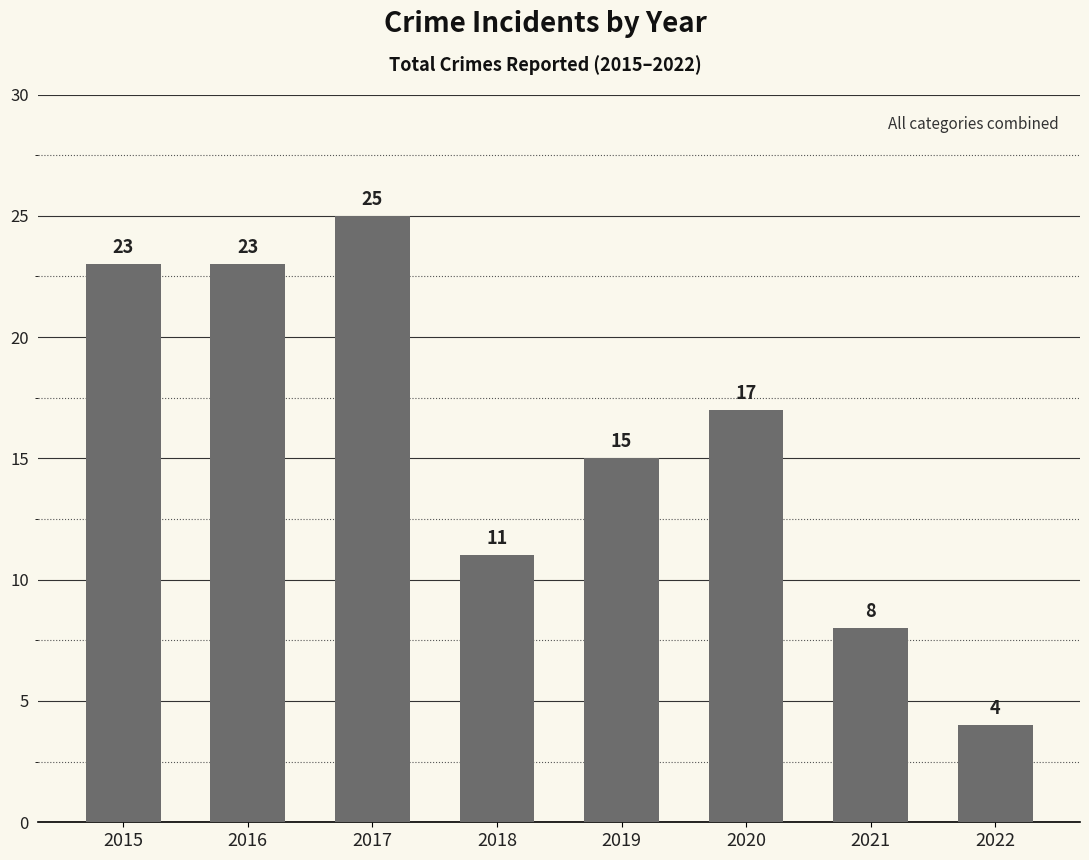

What is the difference between the maximum and minimum values?

21